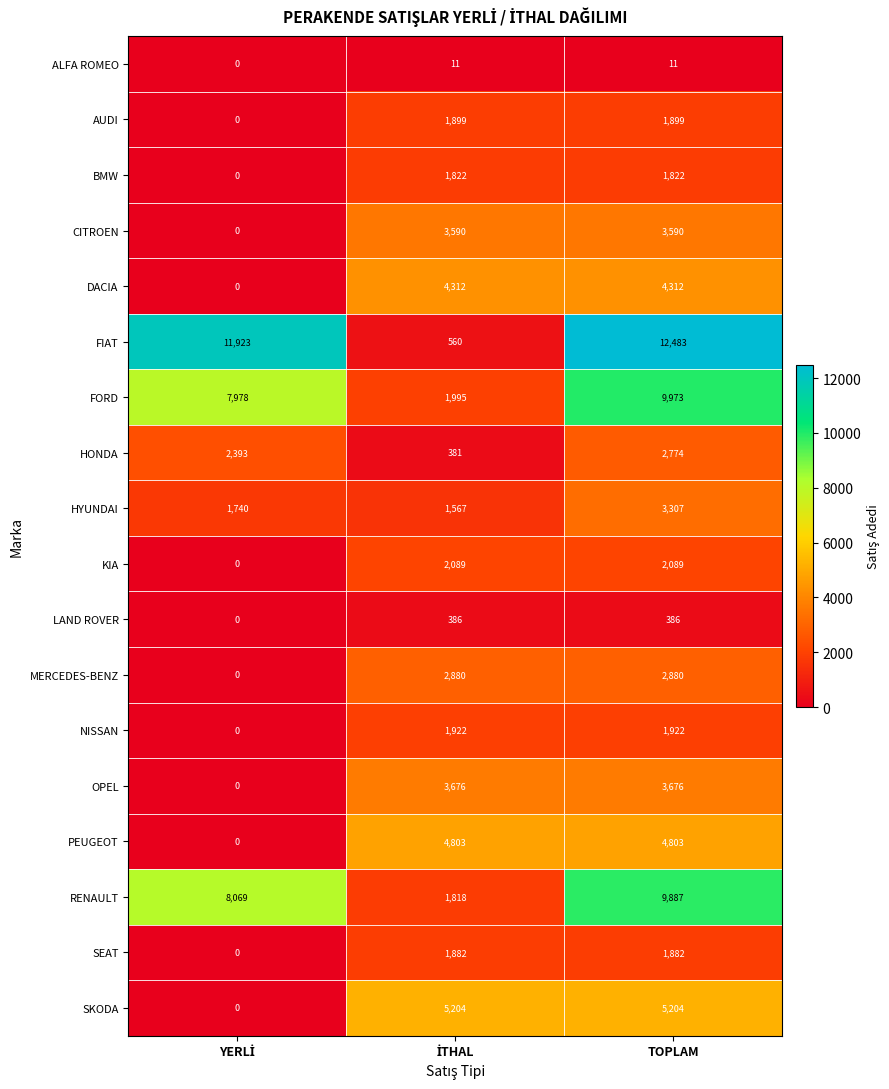

Which series has the widest spread of values?

FIAT